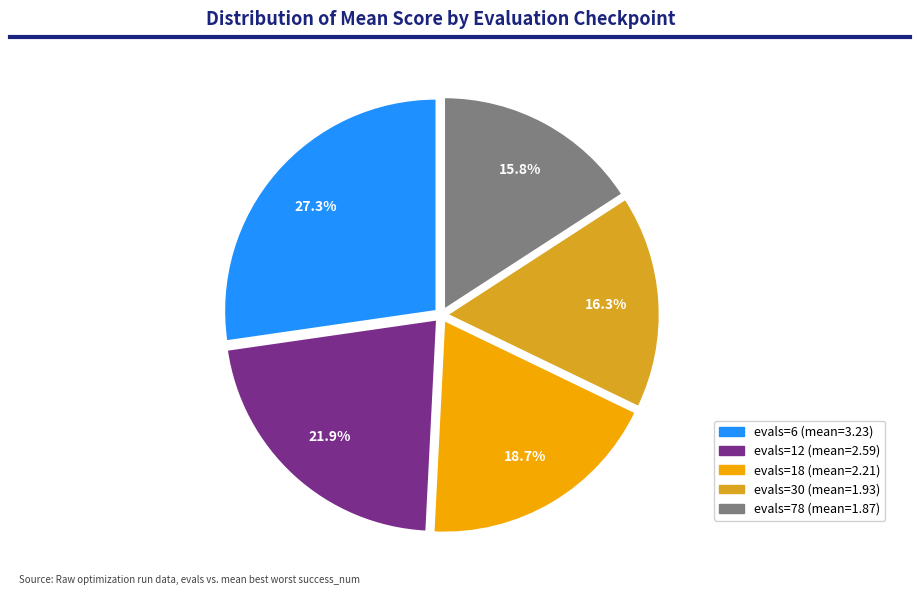

Approximately how many times larger is the value at evals=6 (mean=3.23) compared to evals=12 (mean=2.59)?

1.2